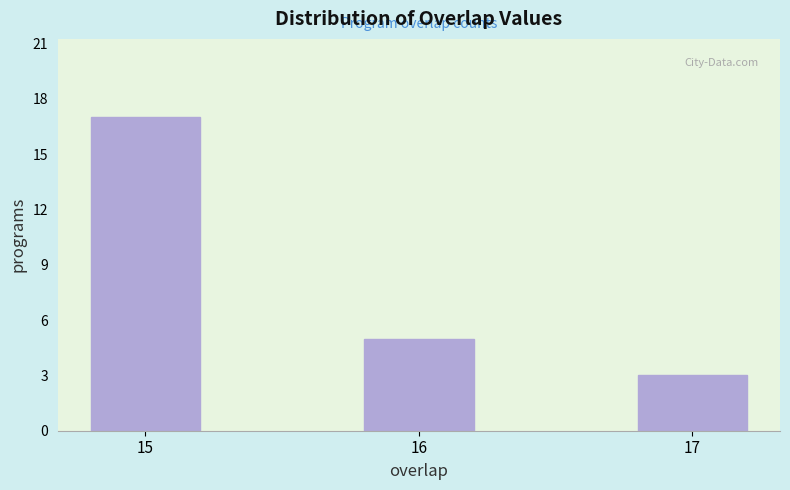

Reading left to right, what are all the values shown in this chart?

17	5	3